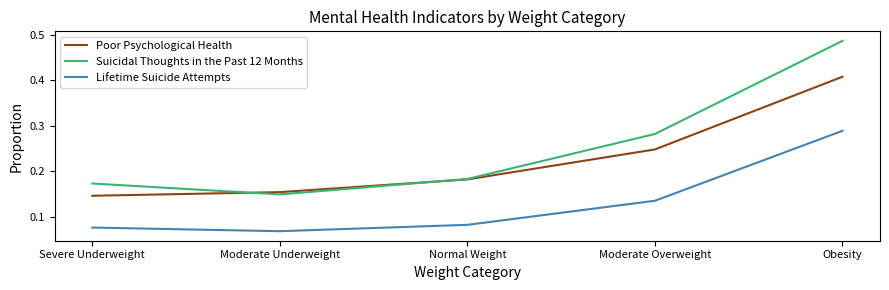

Rank the categories by Suicidal Thoughts in the Past 12 Months value from highest to lowest.

Obesity, Moderate Overweight, Normal Weight, Severe Underweight, Moderate Underweight